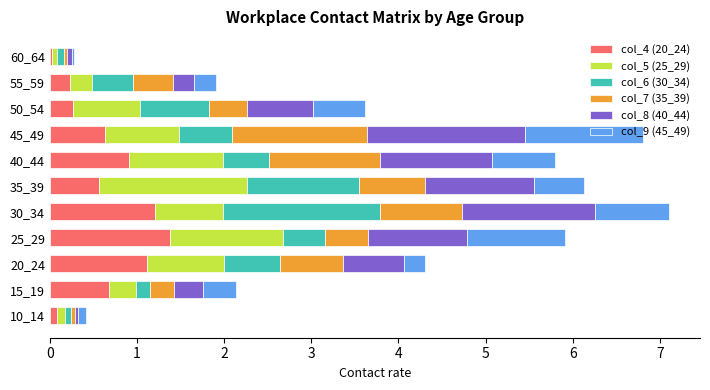

What is the highest value of the col_4 (20_24) series?

1.4